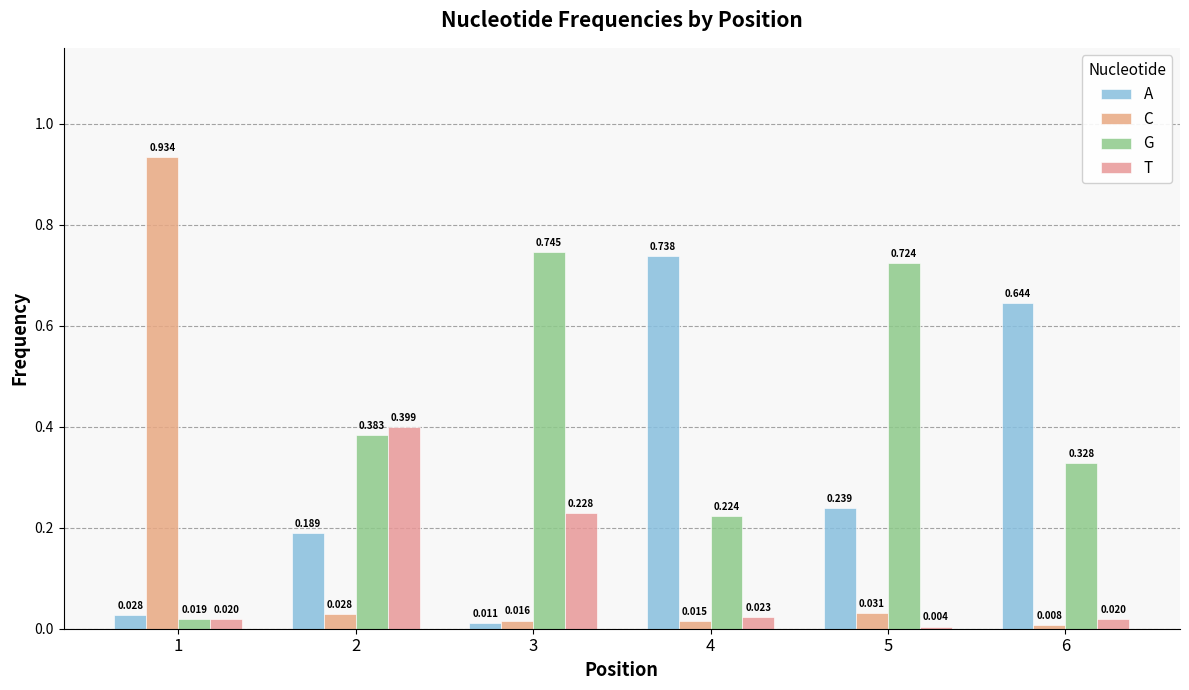

What is the difference between the maximum and minimum values in the A series?

0.7